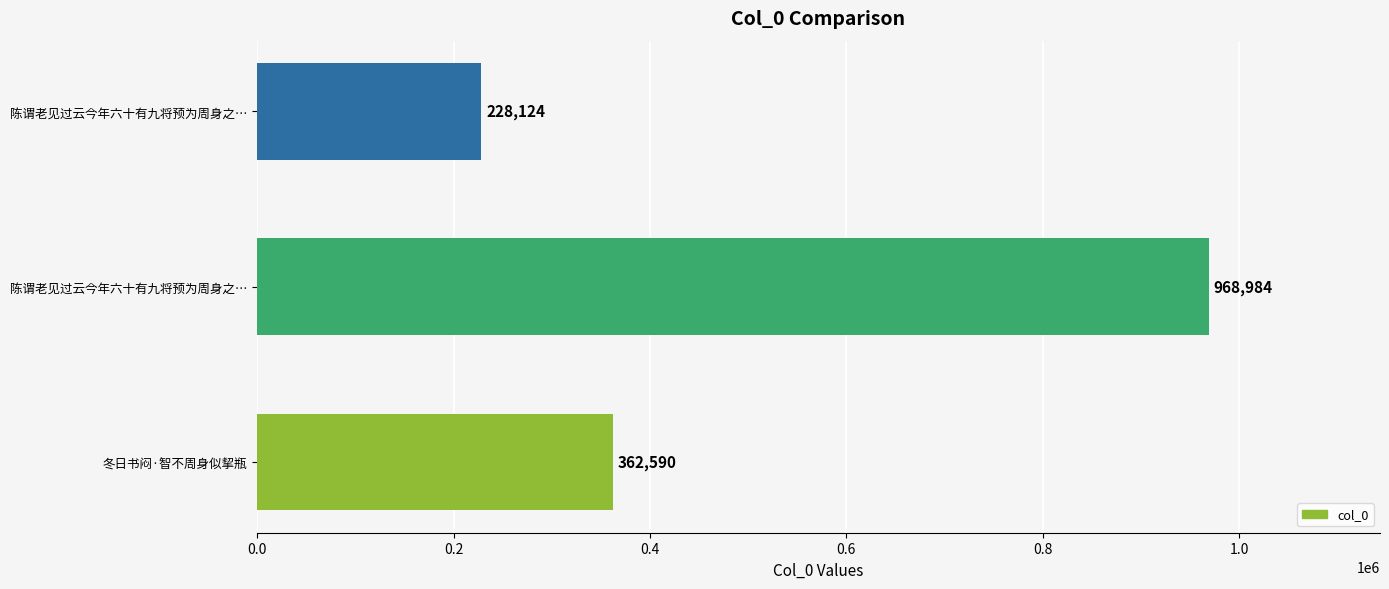

Count the number of categories in the chart.

3